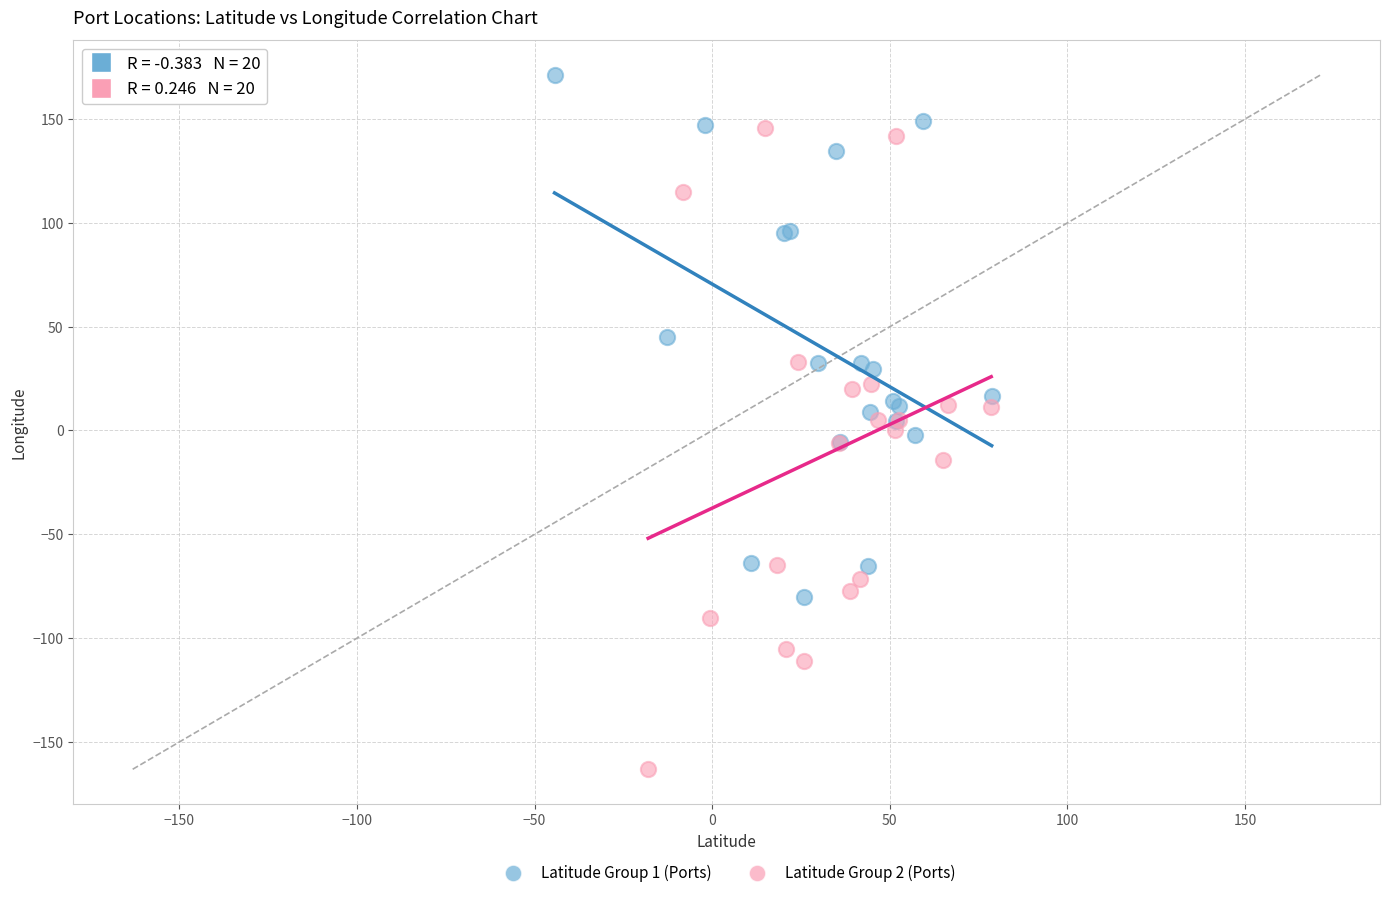

Which series contains the lowest Y value?

Latitude Group 2 (Ports)